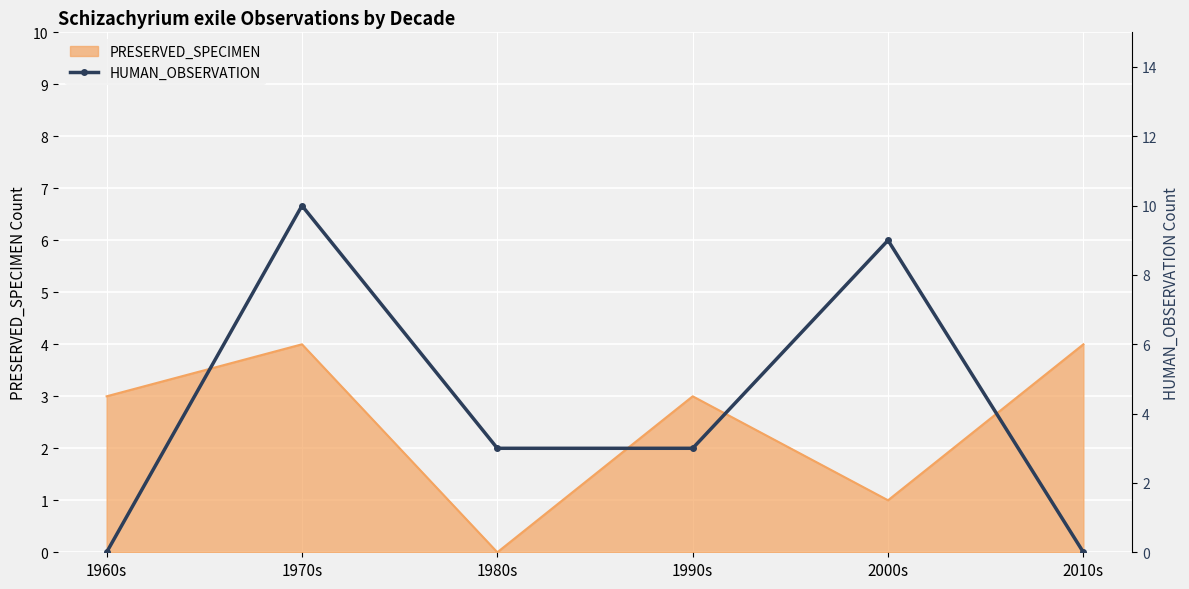

What is the average value?

4